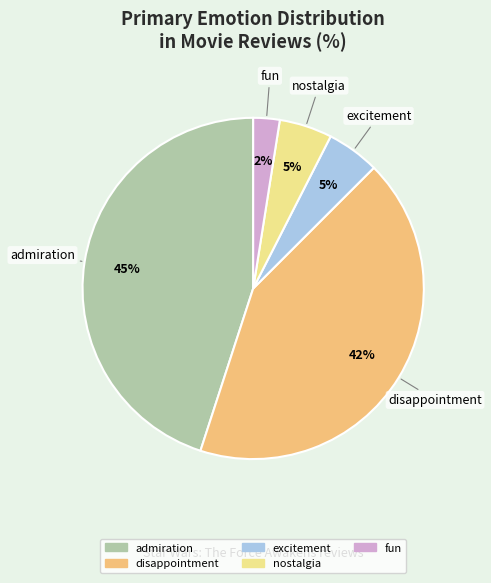

Which category has the biggest portion of the pie?

admiration